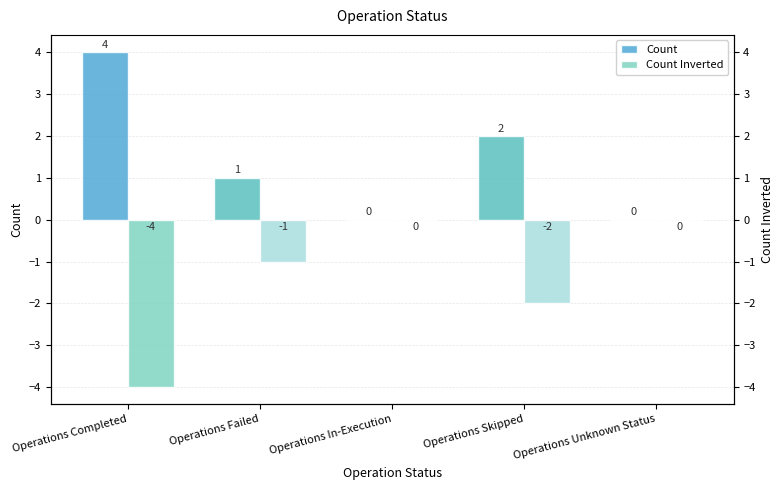

Which category has the lowest value in the Count series?

Operations In-Execution